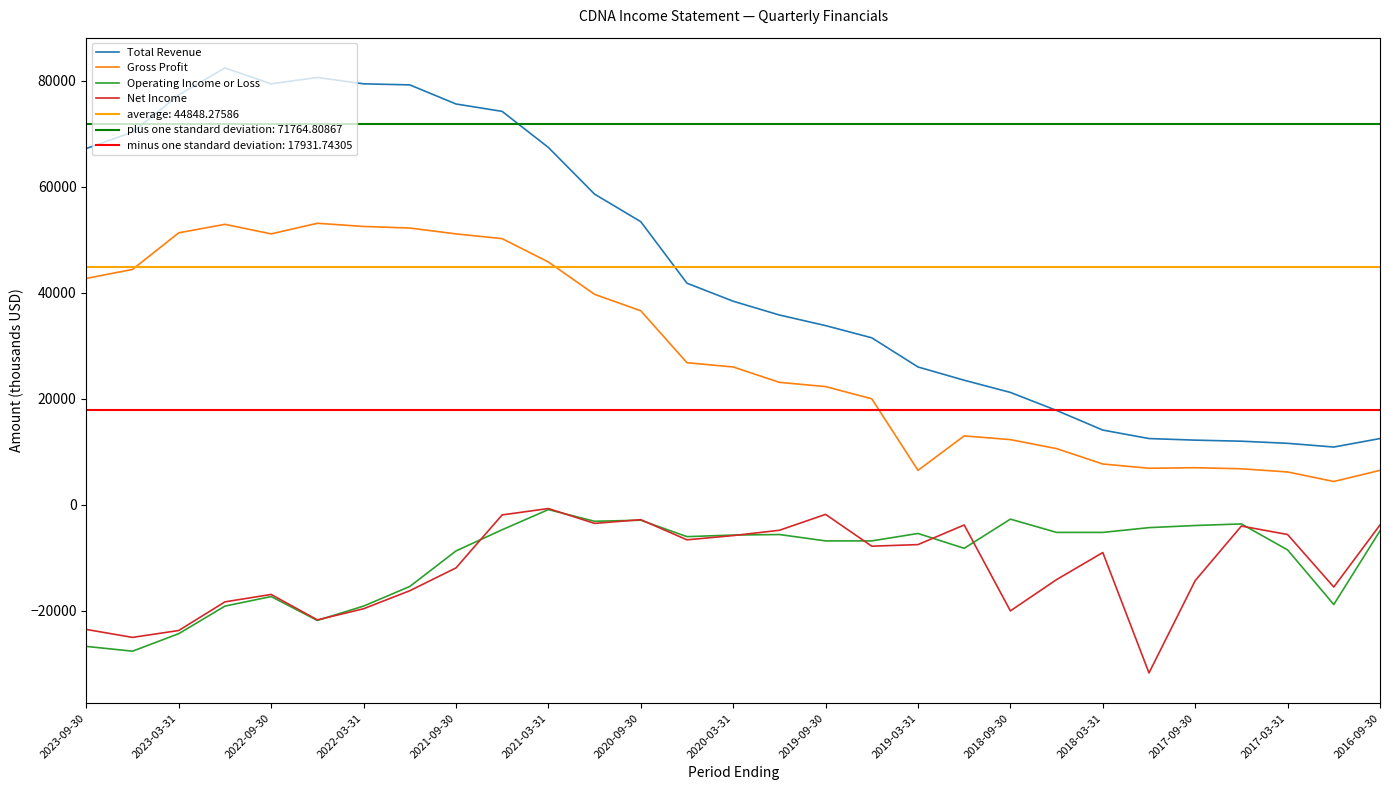

How many interior local valleys does the Gross Profit series have?

4